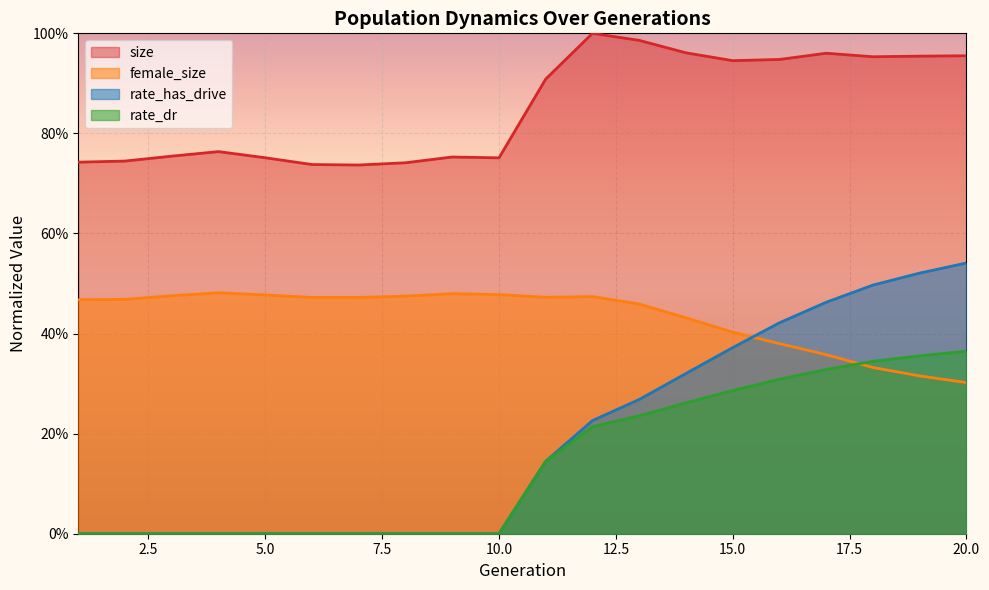

At which label is rate_dr closest to 0?

1